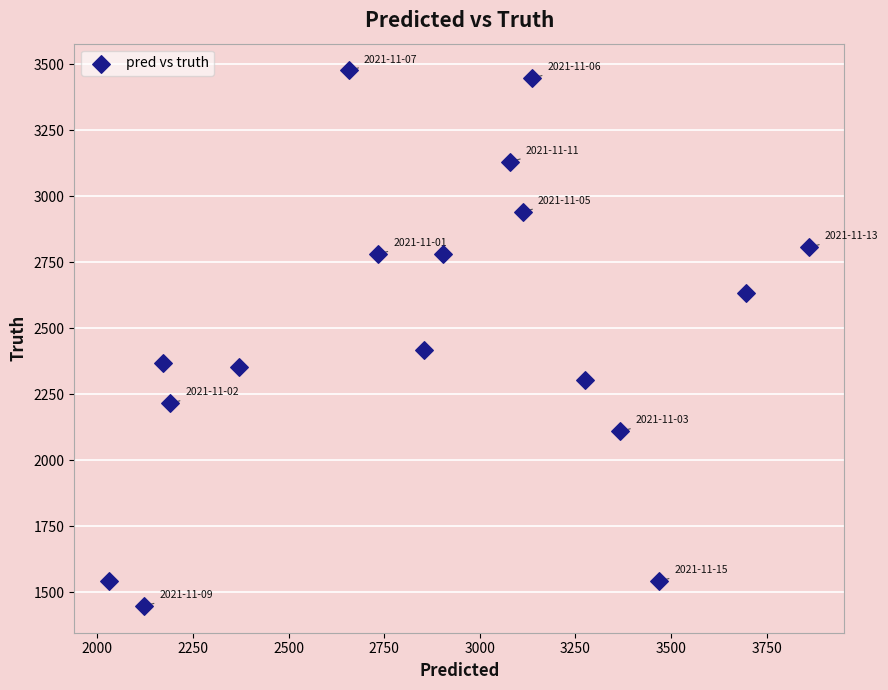

What Y value in the scatter plot is closest to 2462?

2418